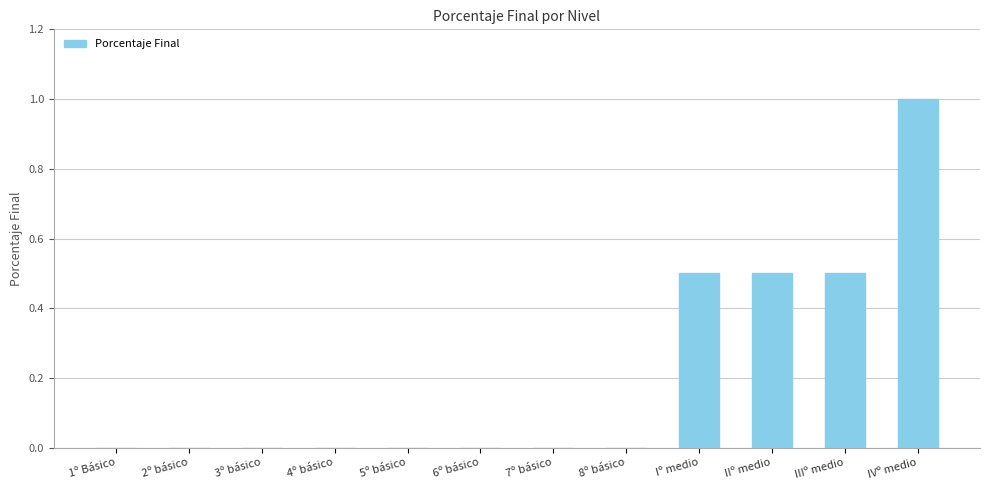

Reading left to right, transcribe all the data shown in this chart.

0.0	0.0	0.0	0.0	0.0	0.0	0.0	0.0	0.5	0.5	0.5	1.0